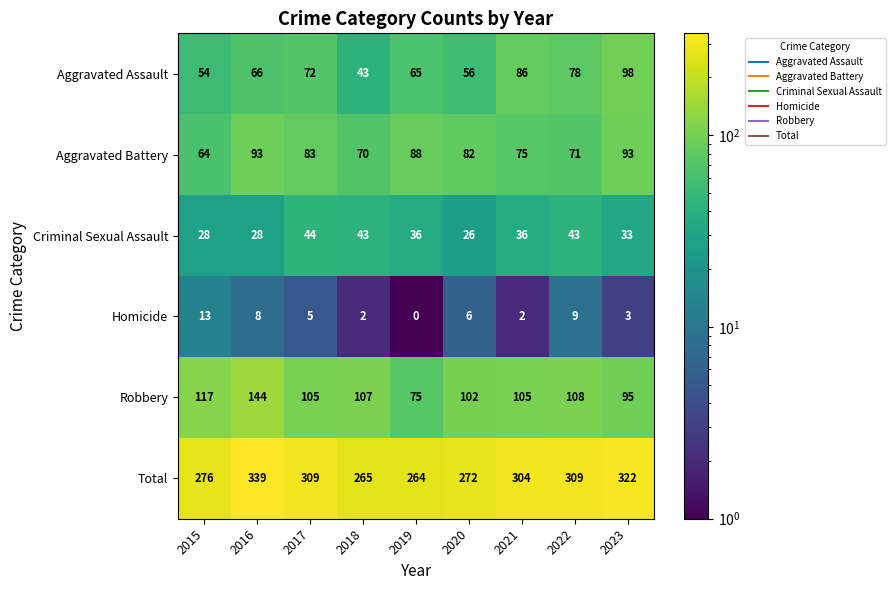

What is the difference between the maximum and minimum values in the Total series?

75